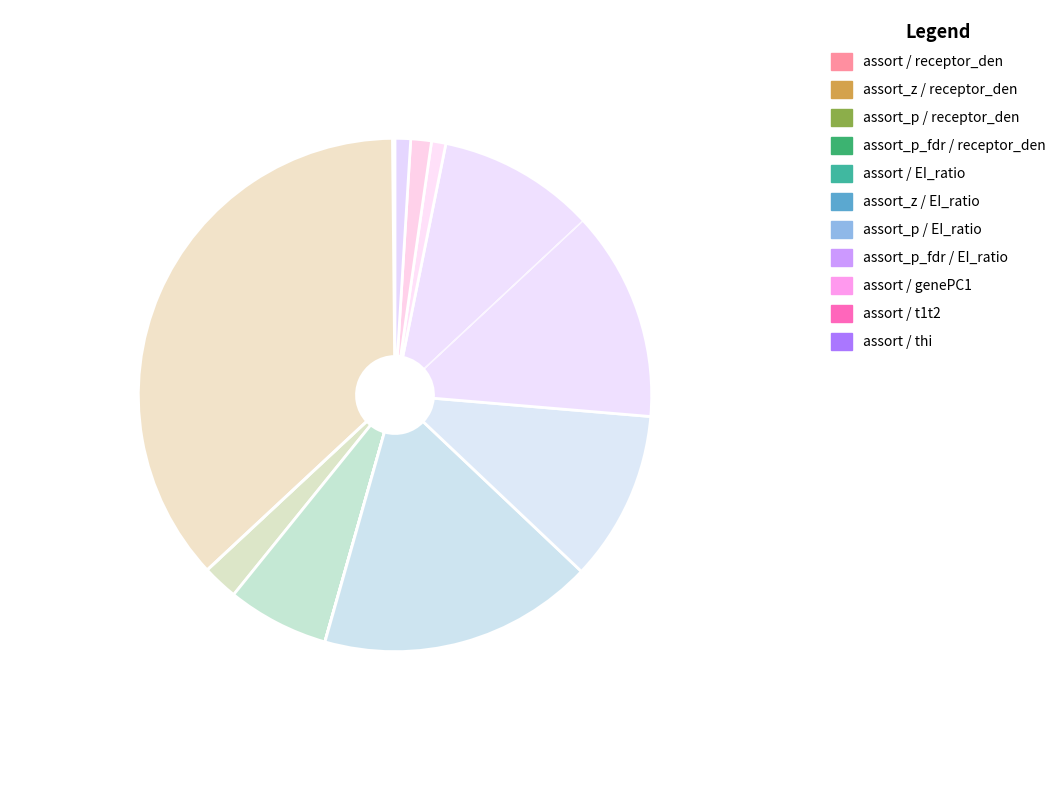

Does any single category account for the majority?

No